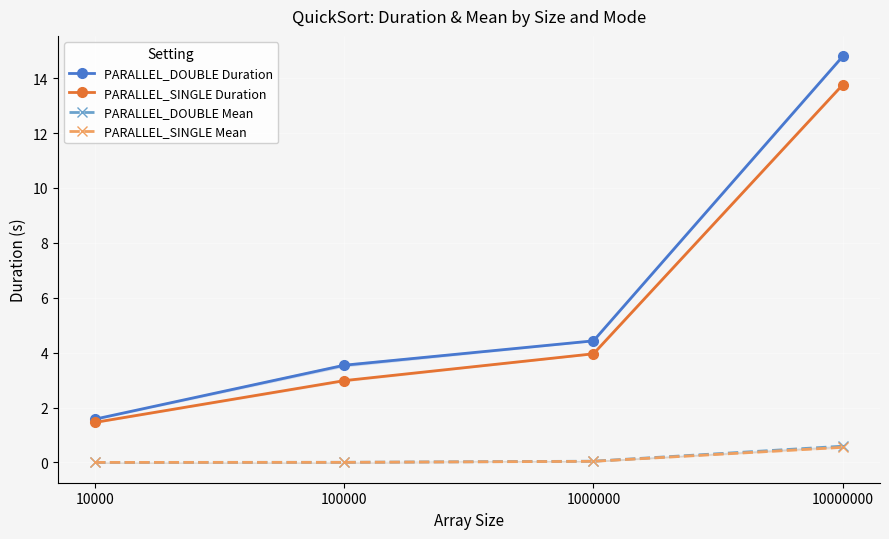

Where is PARALLEL_DOUBLE Mean nearest to the value 0?

10000